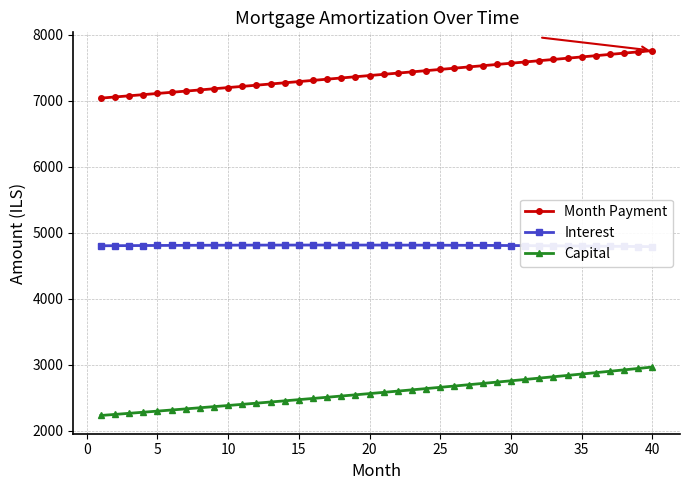

True or false: Capital and Month Payment intersect in this chart.

False